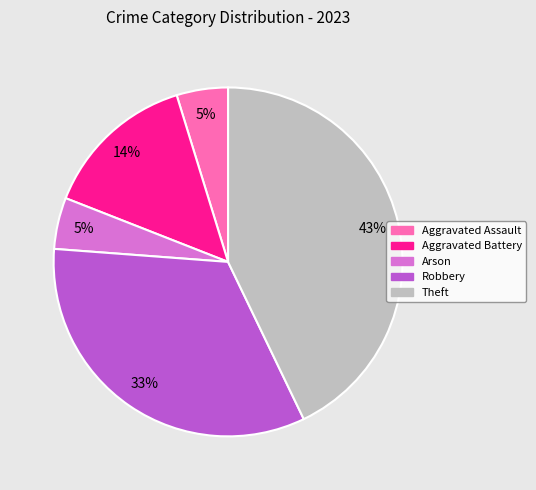

Count the number of slices in the pie.

5